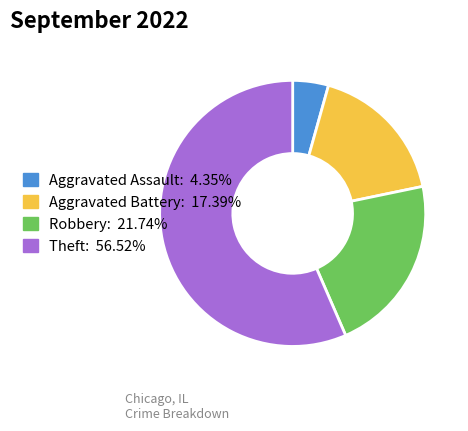

Is there any slice that represents more than half of the pie?

Yes